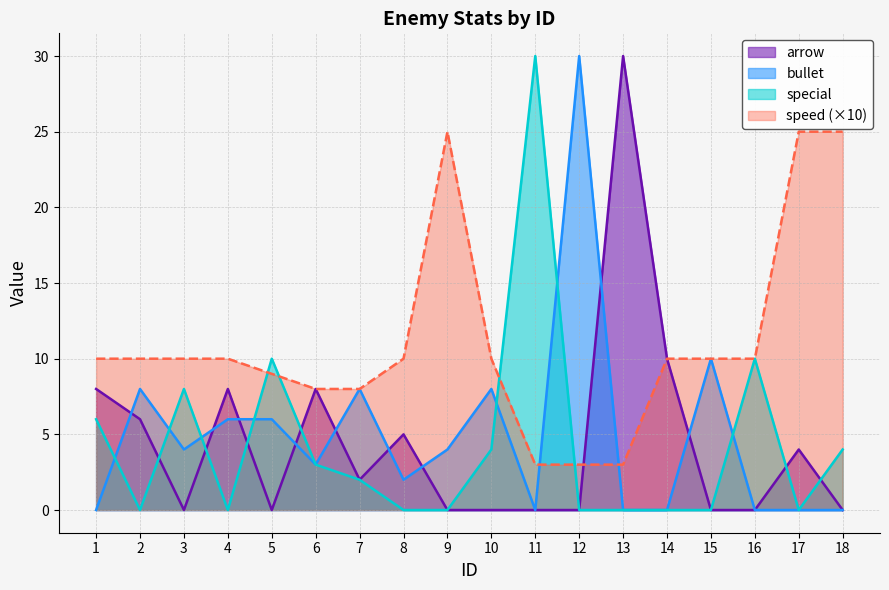

The value of bullet at 5 is 10. True or false?

False